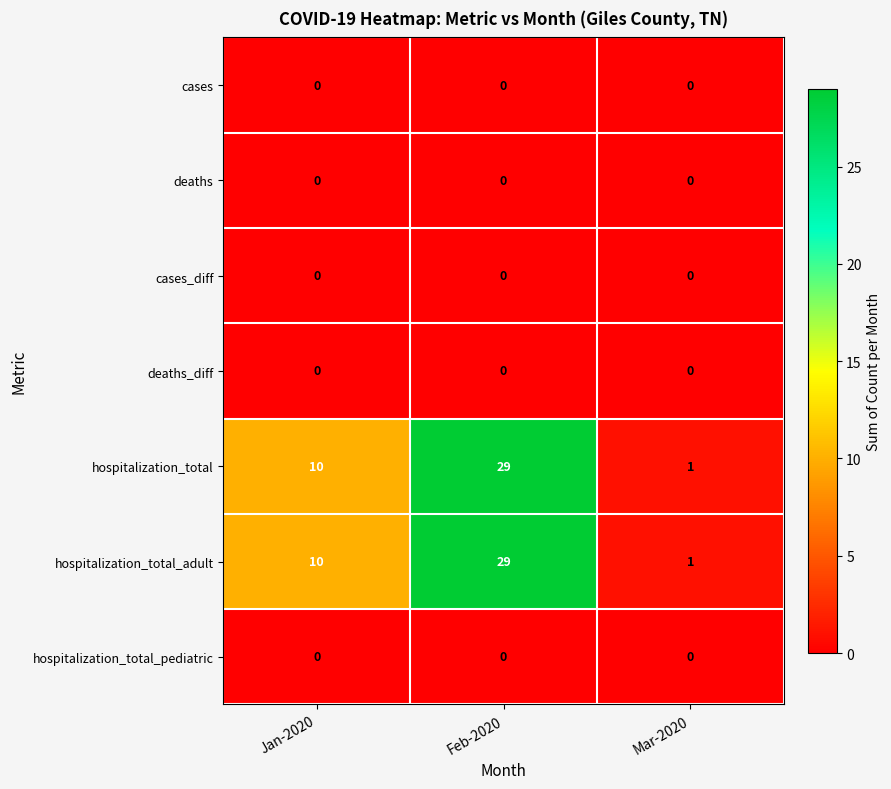

What is the difference between the maximum and minimum values in the hospitalization_total series?

28